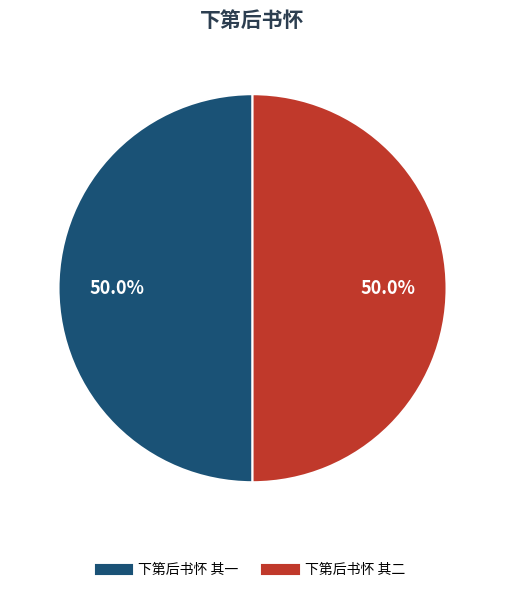

What portion of the pie excludes 下第后书怀 其二?

50.0%